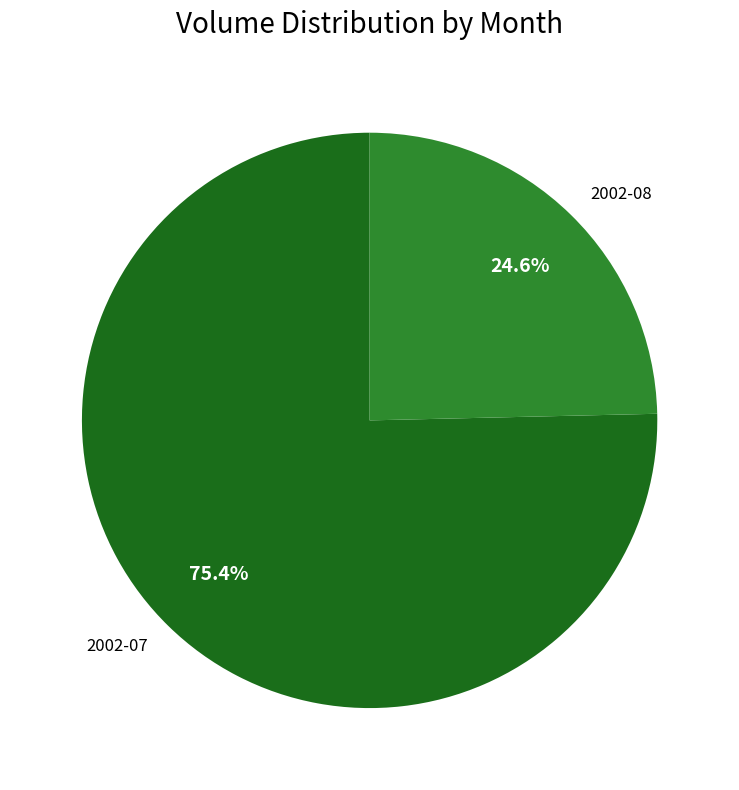

Which has a higher value, 2002-08 or 2002-07?

2002-07